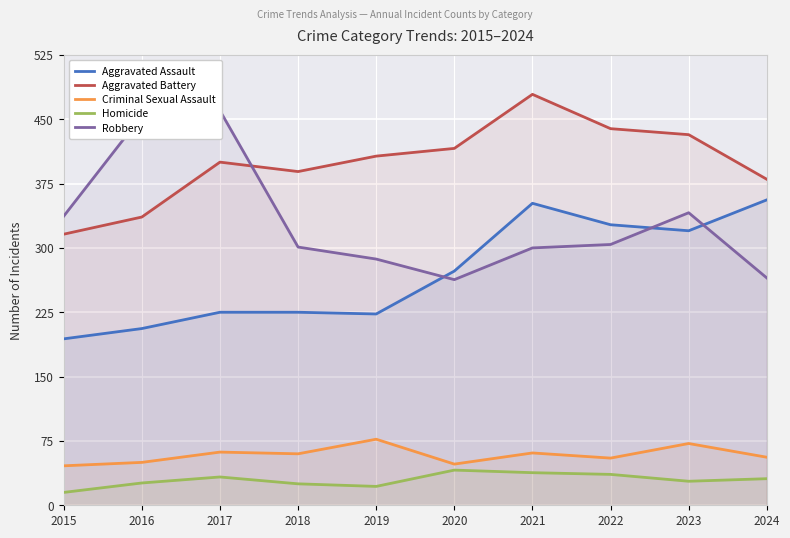

The value of Aggravated Battery at 2024 is 380. True or false?

True